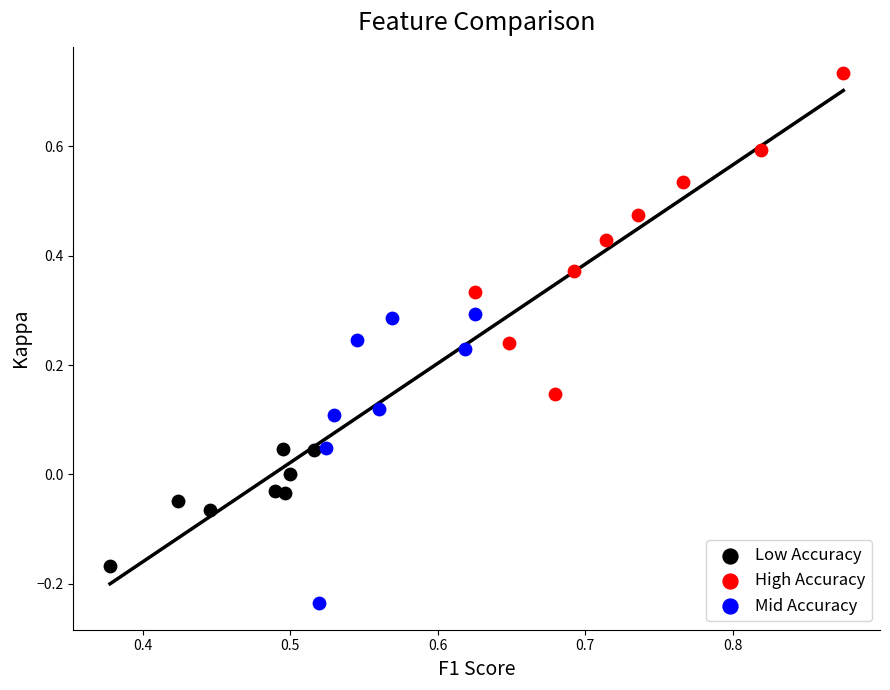

Which series reaches the minimum Y coordinate?

Mid Accuracy